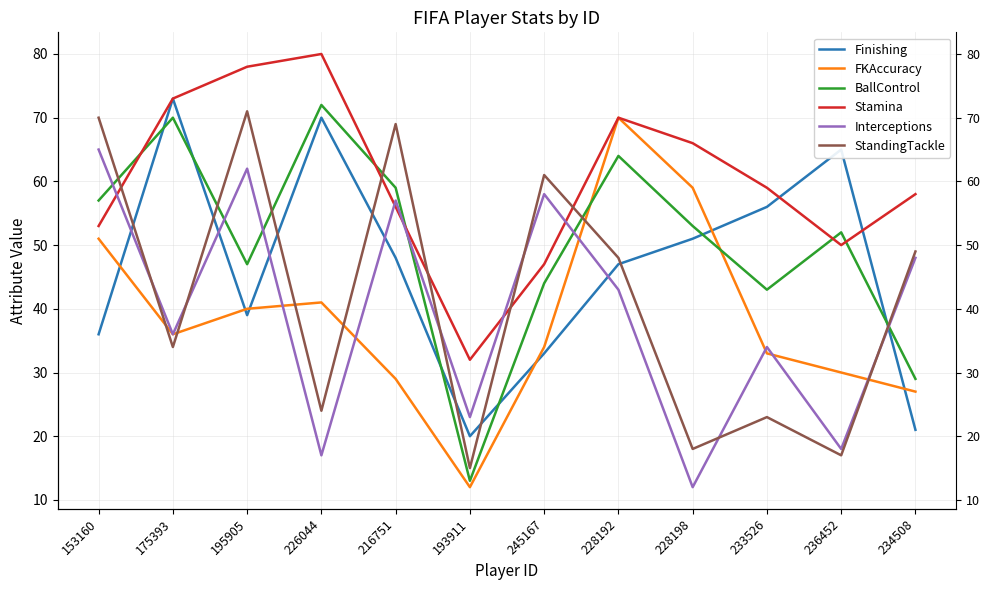

Where is the first local maximum for Interceptions?

195905